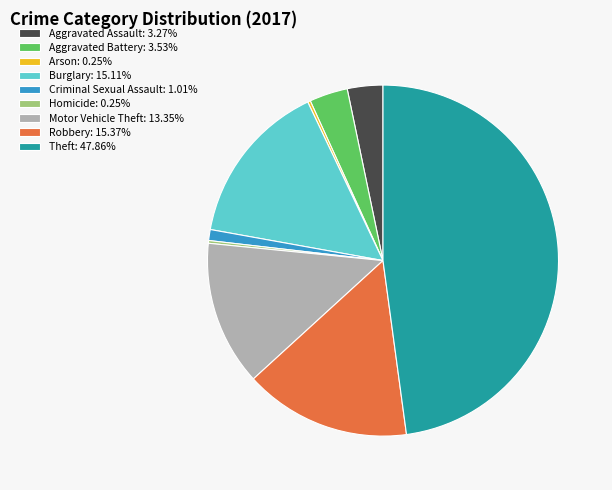

What is the ratio of the value at Robbery: 15.37% to the value at Criminal Sexual Assault: 1.01%?

15.2